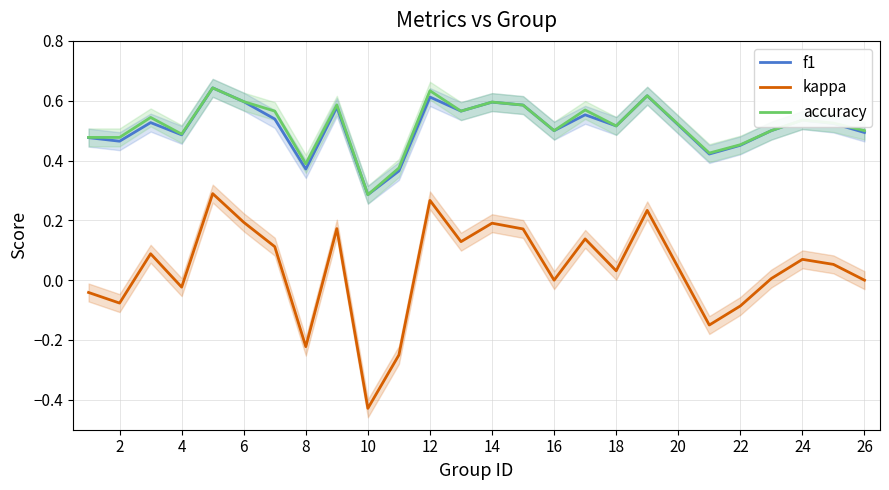

What is the maximum value for kappa?

0.3